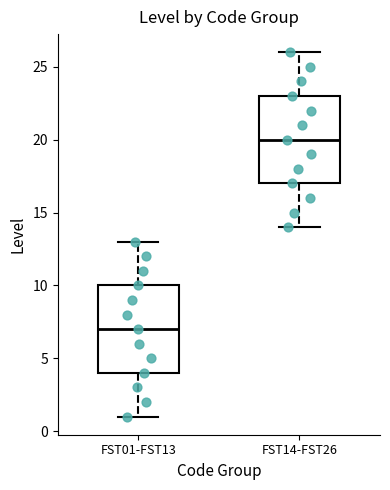

Which box has the lowest median line?

FST01-FST13